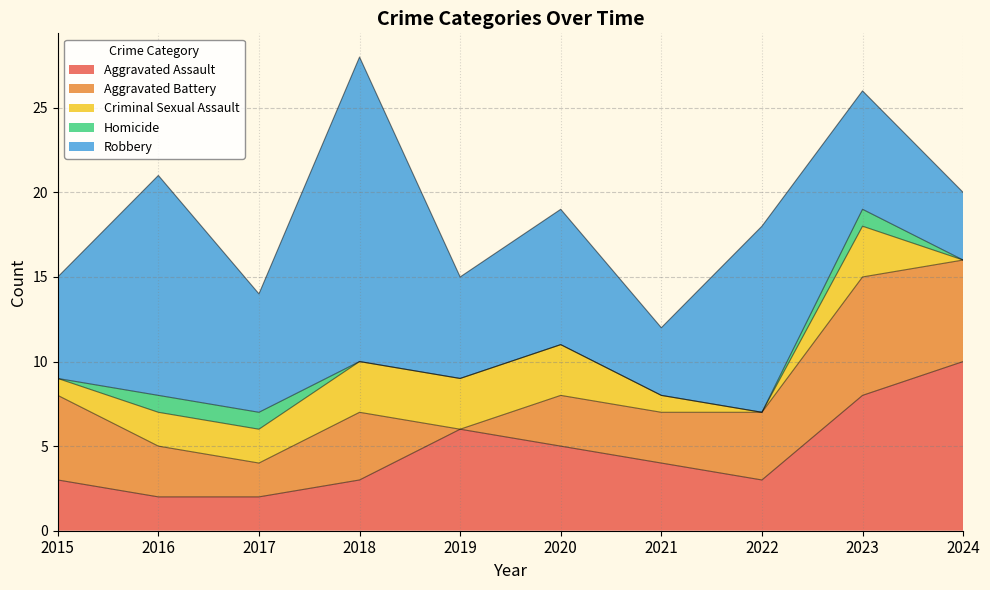

True or false: Robbery and Criminal Sexual Assault cross at least once.

False